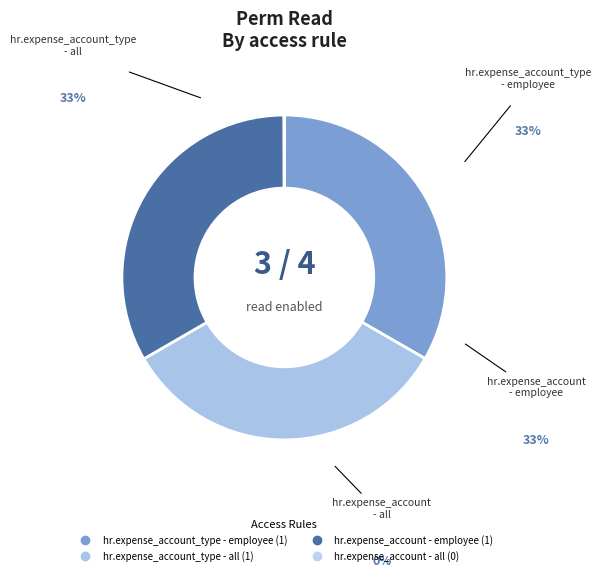

What is the smallest slice in the pie chart?

hr.expense_account - all